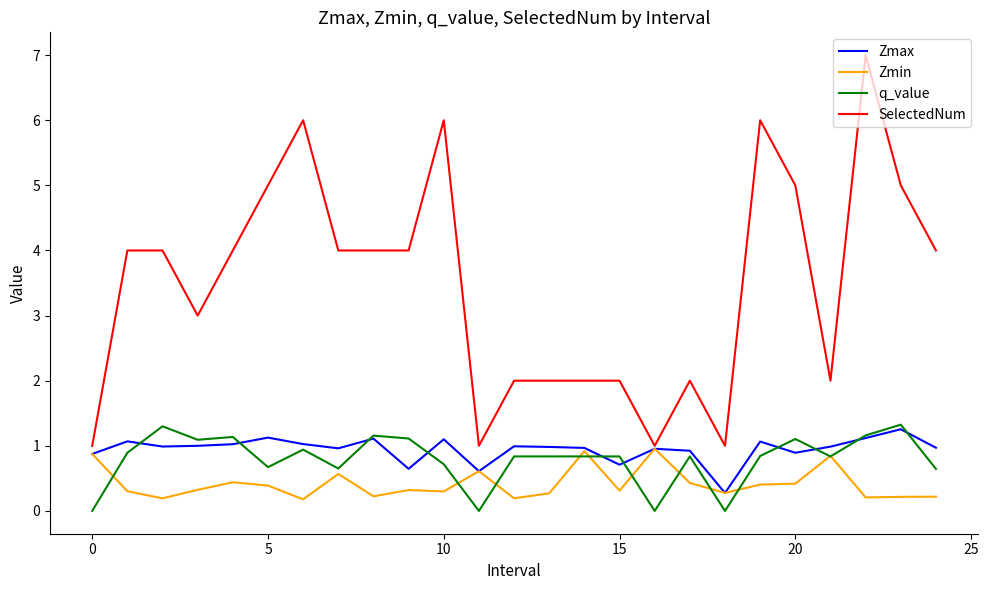

Which series has the widest spread of values?

SelectedNum